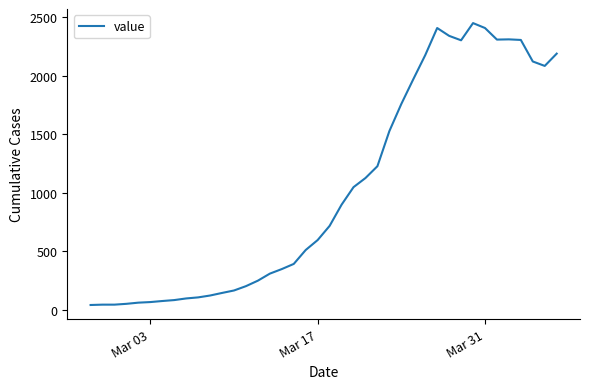

What is the maximum value shown in the chart?

2449